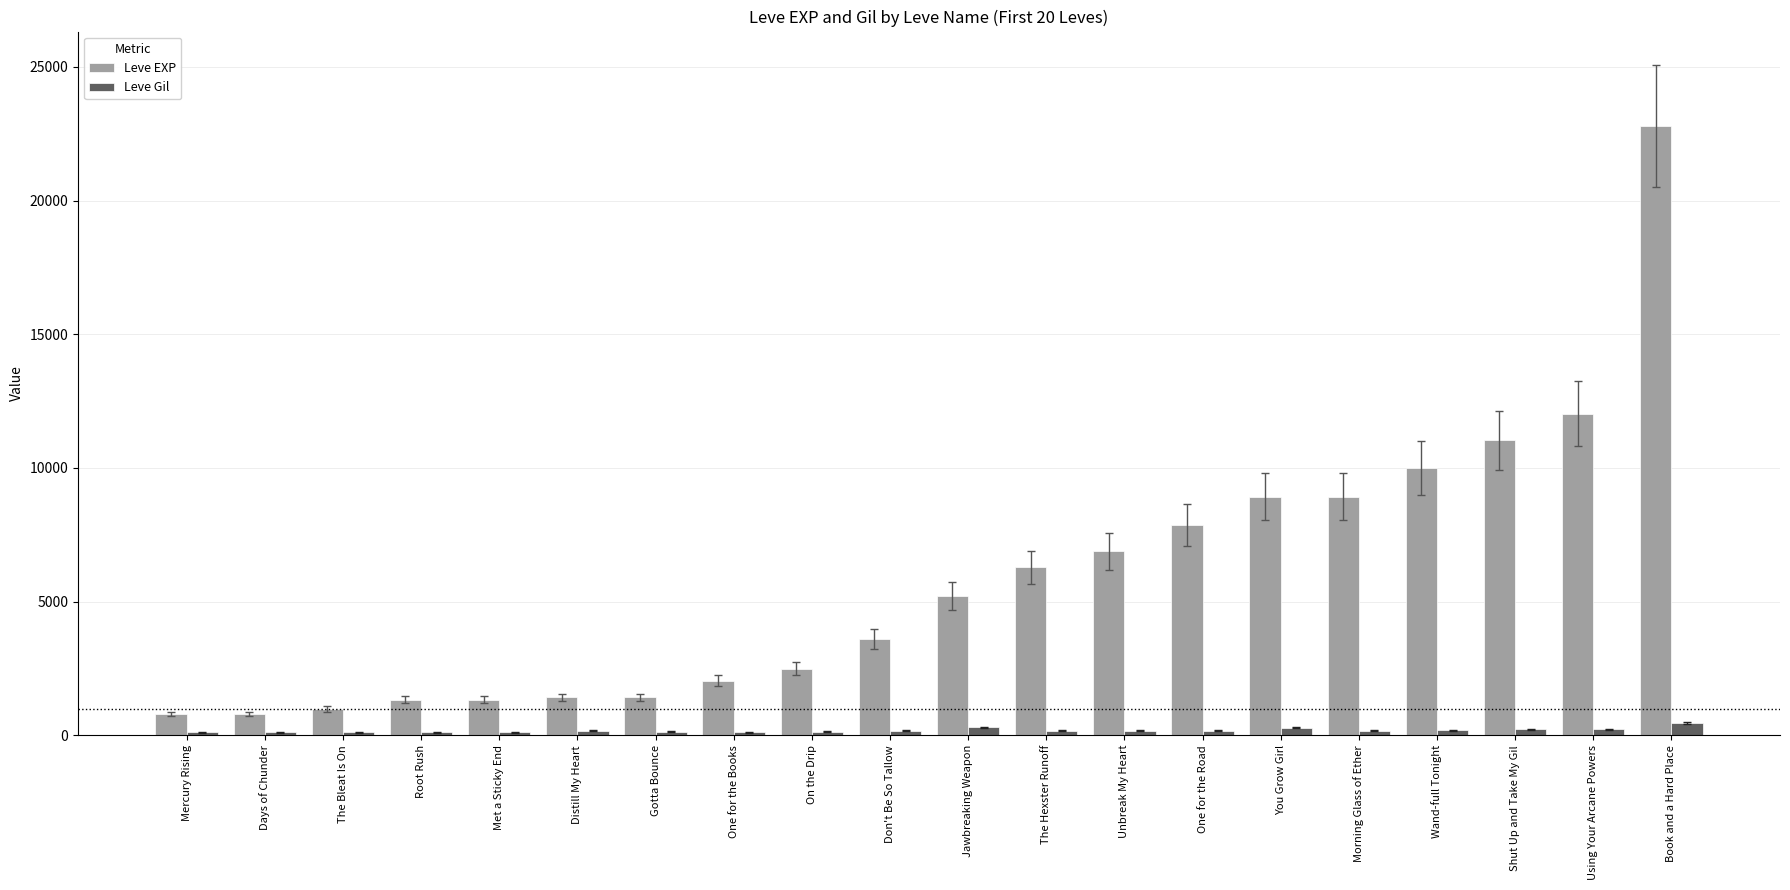

Rank the series by their maximum value, from highest to lowest.

Leve EXP, Leve Gil